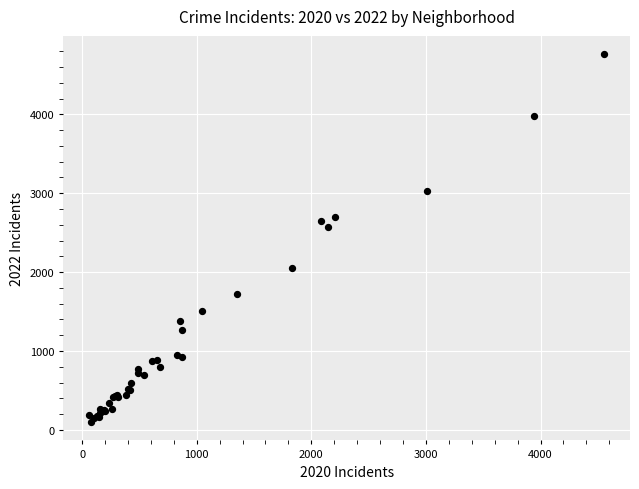

What Y value in the scatter plot is closest to 2430?

2566